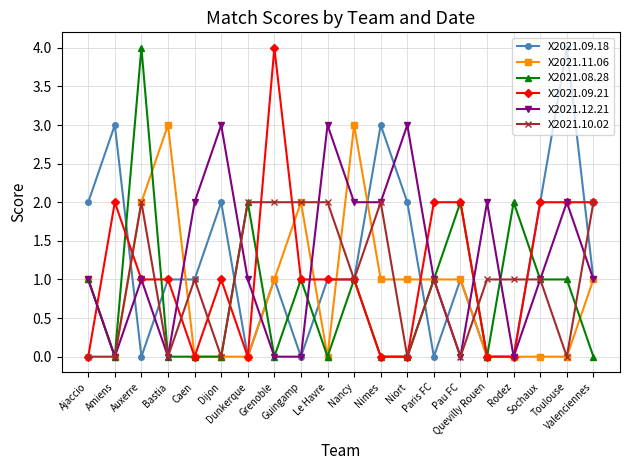

Where is the first local maximum for X2021.09.21?

Amiens